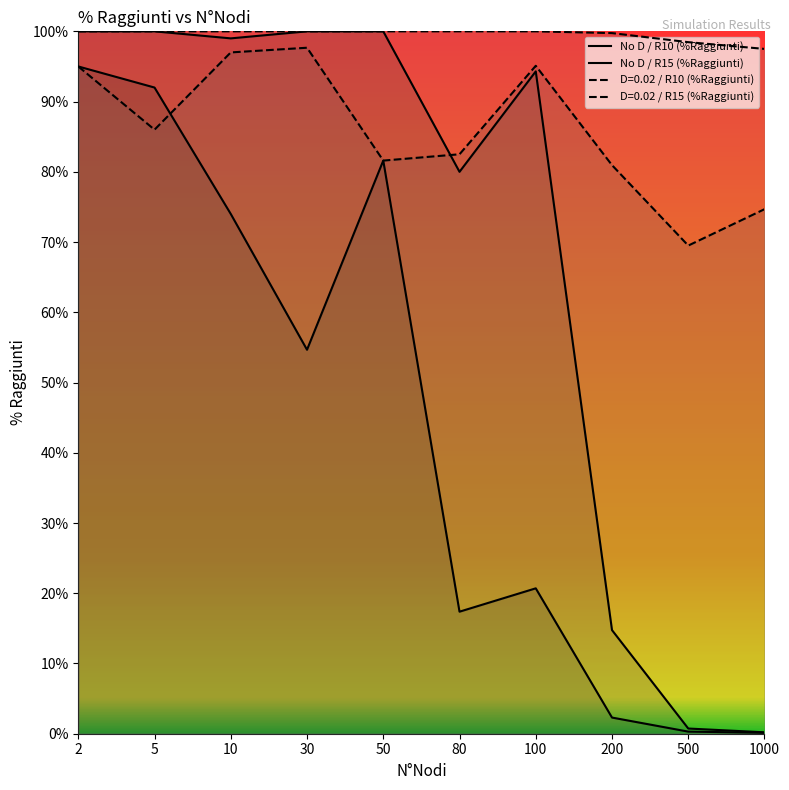

True or false: No D / R10 (%Raggiunti) has more than 0 points higher than both neighbors.

True